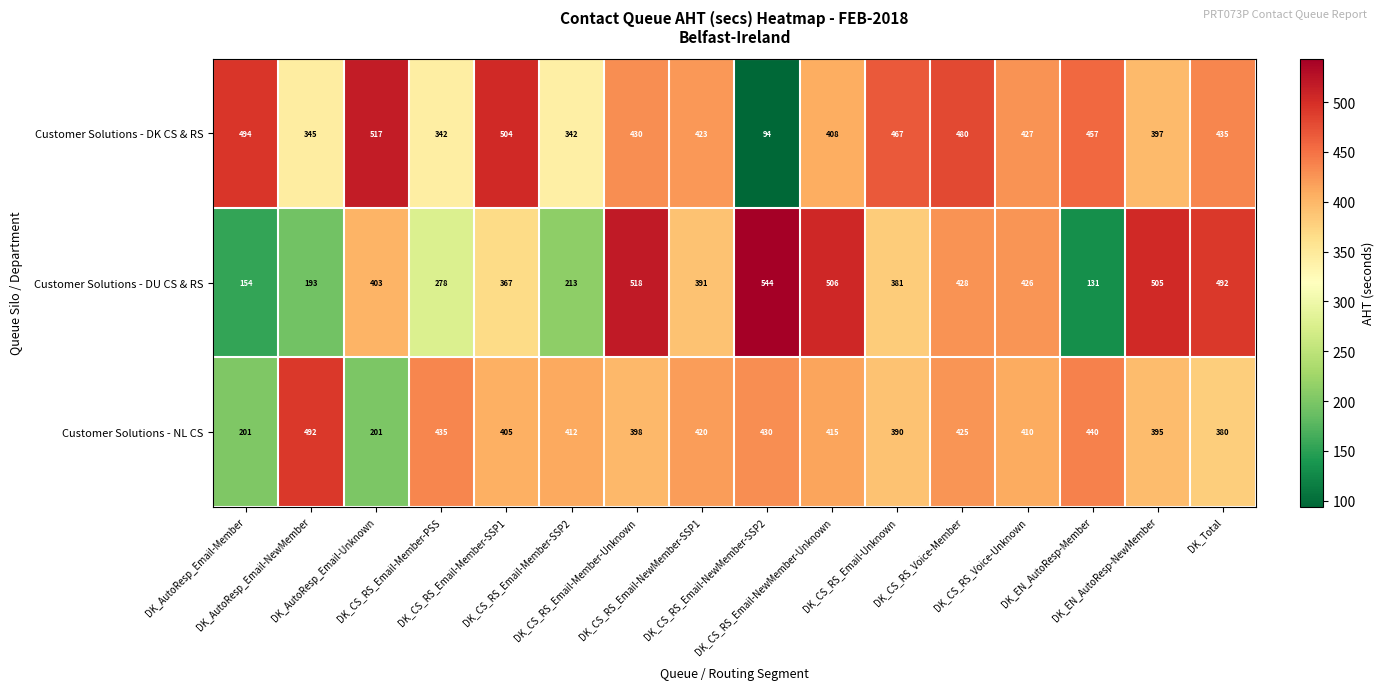

At how many categories does at least one series exceed 392?

16